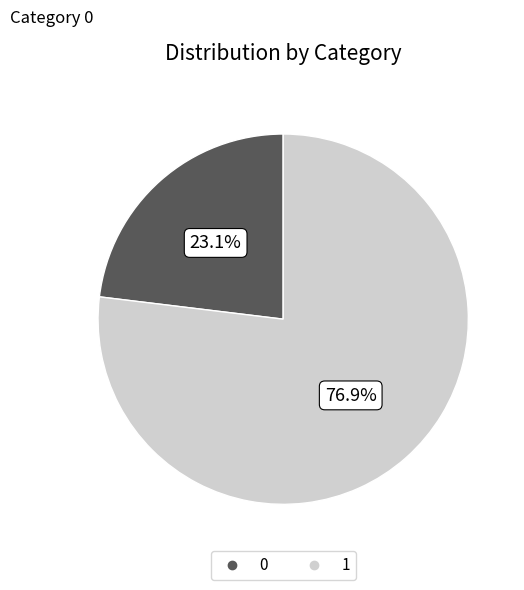

Which slice is the largest?

1